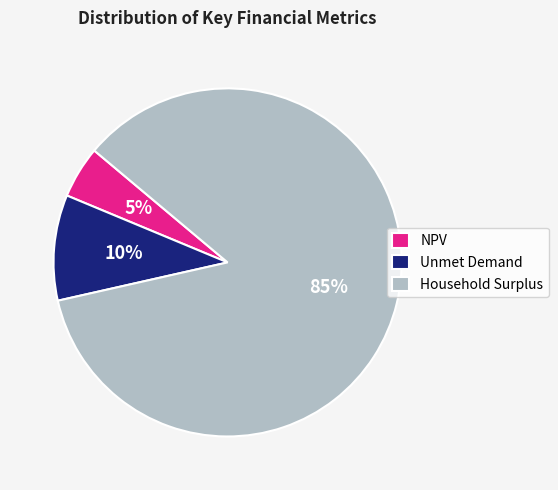

Rank the categories by value from highest to lowest.

Household Surplus, Unmet Demand, NPV